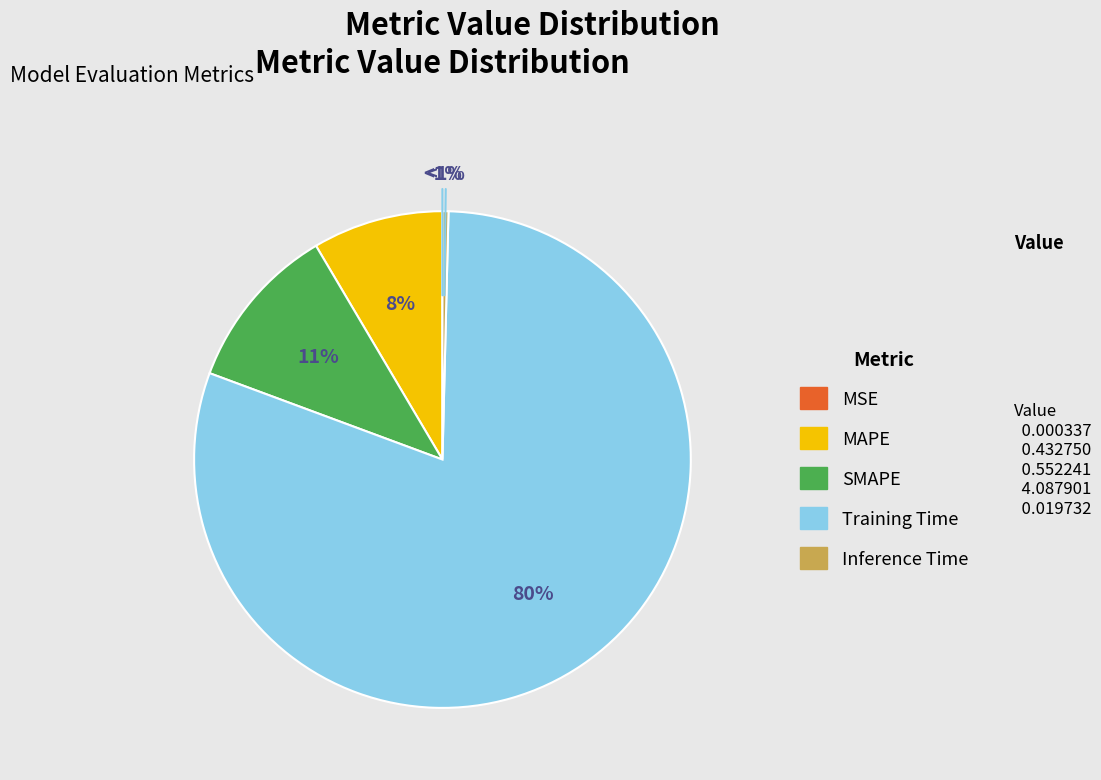

True or false: MSE accounts for 0% of the total.

True